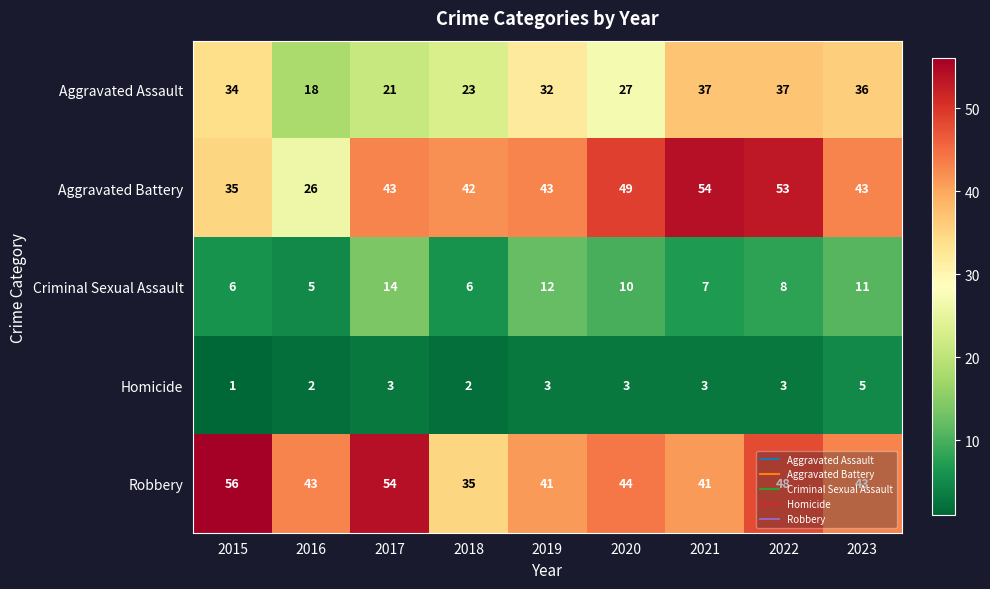

What is the spread (max minus min) of values at 2020?

46